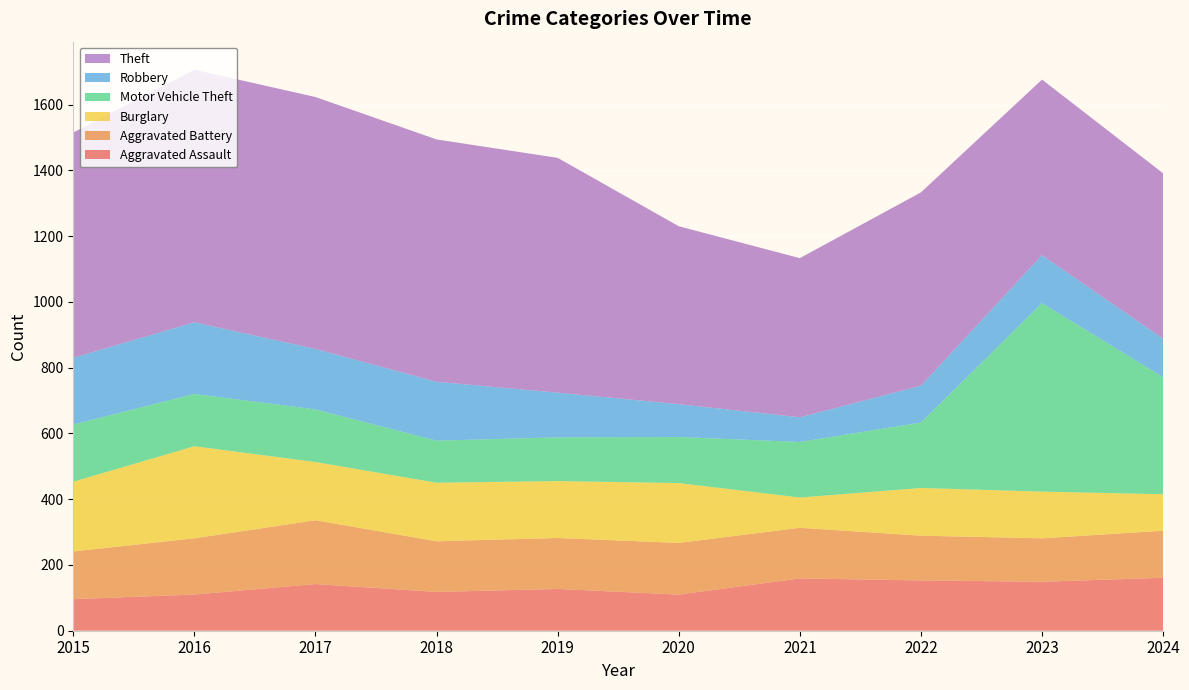

Reading left to right, what are all the values shown in this chart?

Aggravated Assault: 96	110	142	118	127	110	159	153	149	161
Aggravated Battery: 145	171	194	154	155	157	154	136	132	143
Burglary: 212	280	177	178	173	182	92	145	142	111
Motor Vehicle Theft: 174	159	160	128	133	140	169	199	573	356
Robbery: 203	218	184	179	136	100	75	112	146	117
Theft: 685	768	766	737	714	541	484	588	534	503